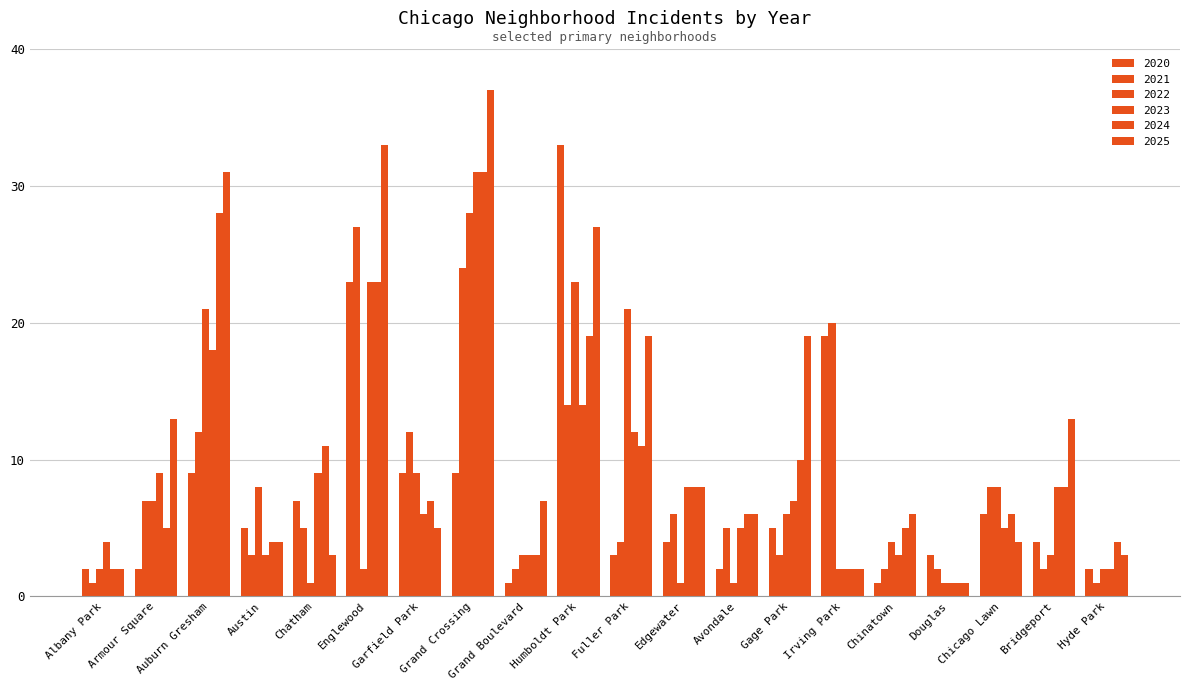

What is the maximum value for 2021?

27